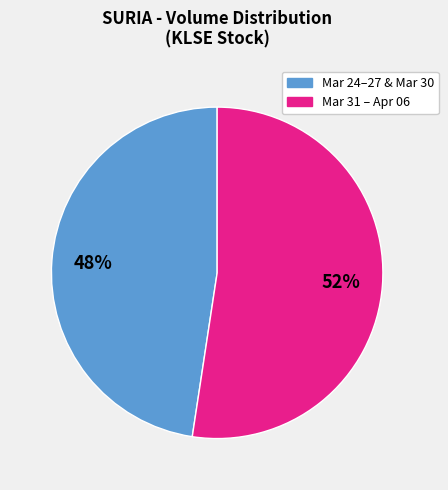

Does any single category account for the majority?

Yes